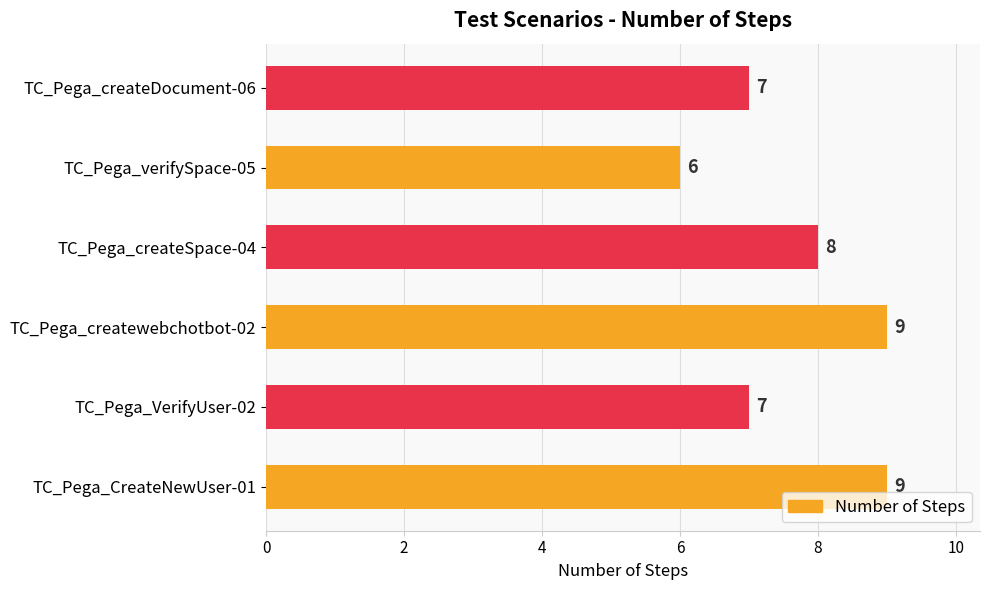

Count the number of data series in this chart.

1